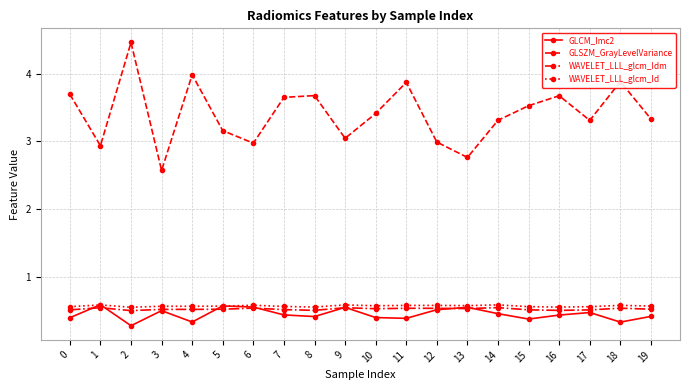

True or false: GLCM_Imc2 has more than 2 interior local peaks.

True